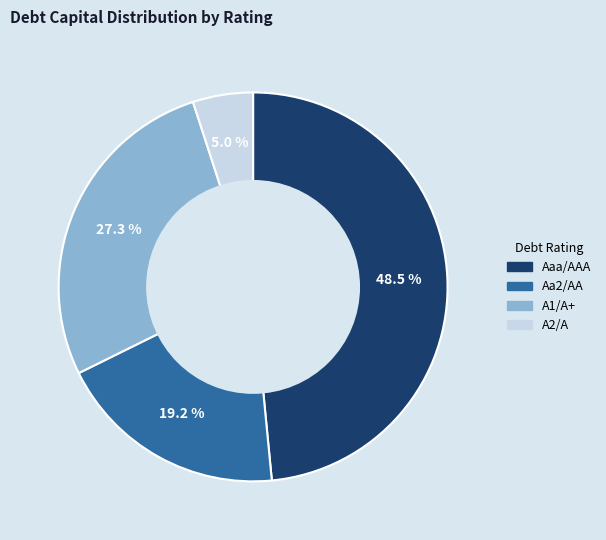

Combined, what portion of the pie is A1/A+ and Aaa/AAA?

75.8%